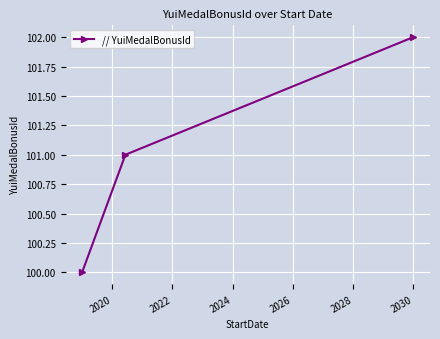

What is the value of the 2nd point from the left?

101